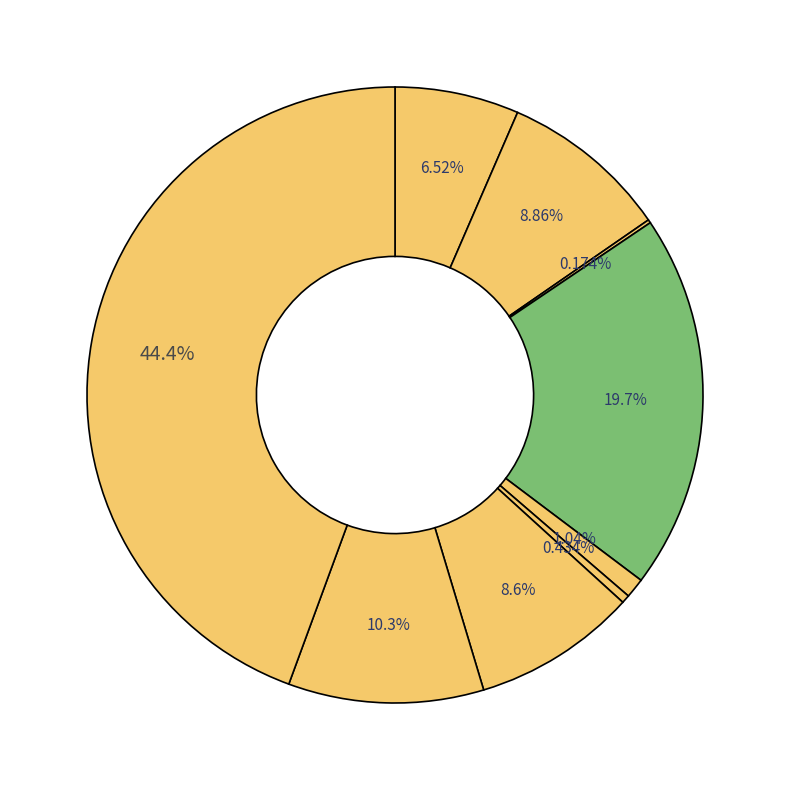

How many slices are in this pie chart?

9